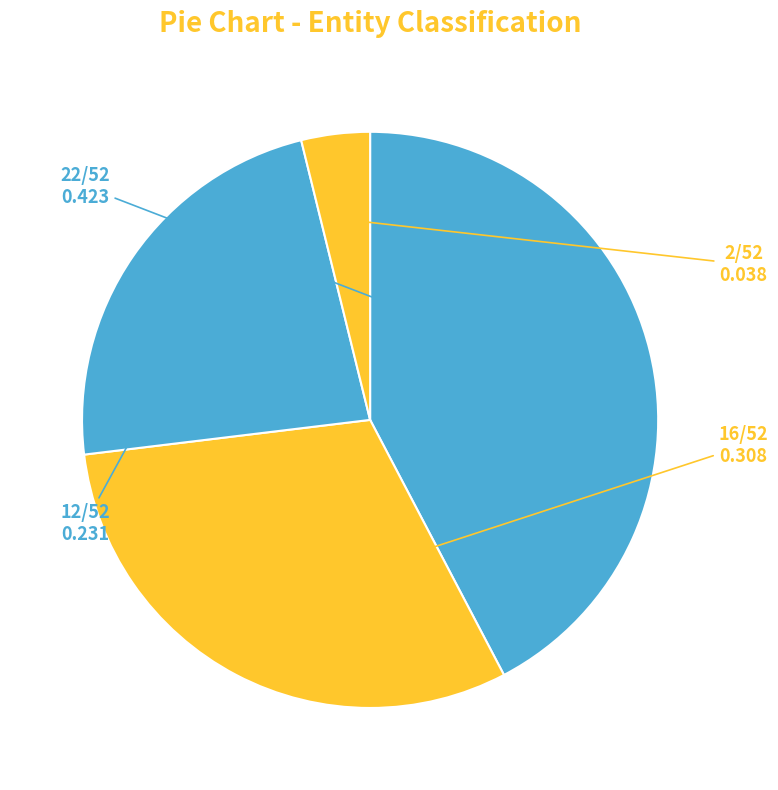

How many slices are in this pie chart?

4